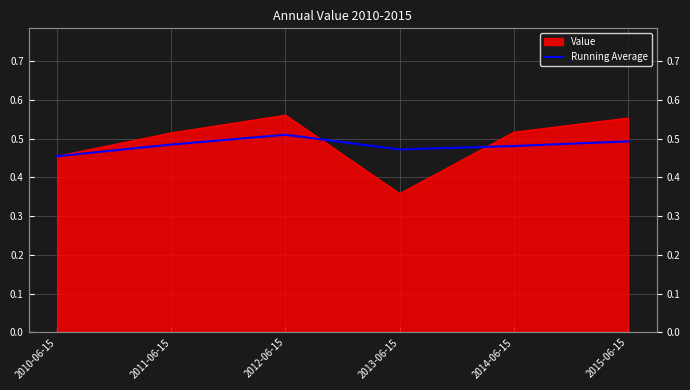

Between 2010-06-15 and 2011-06-15, which is larger?

2011-06-15